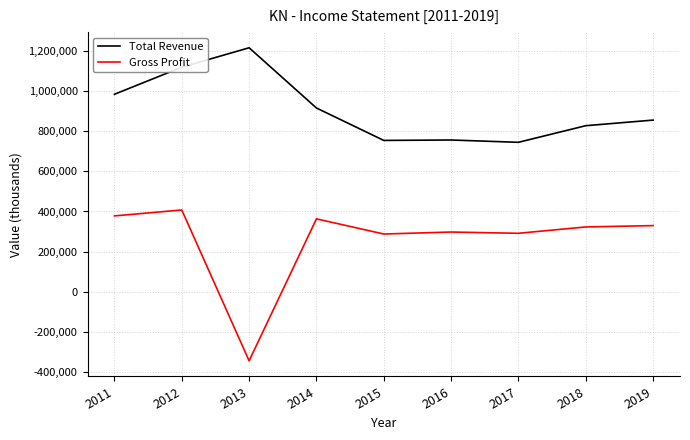

True or false: Gross Profit and Total Revenue intersect in this chart.

False